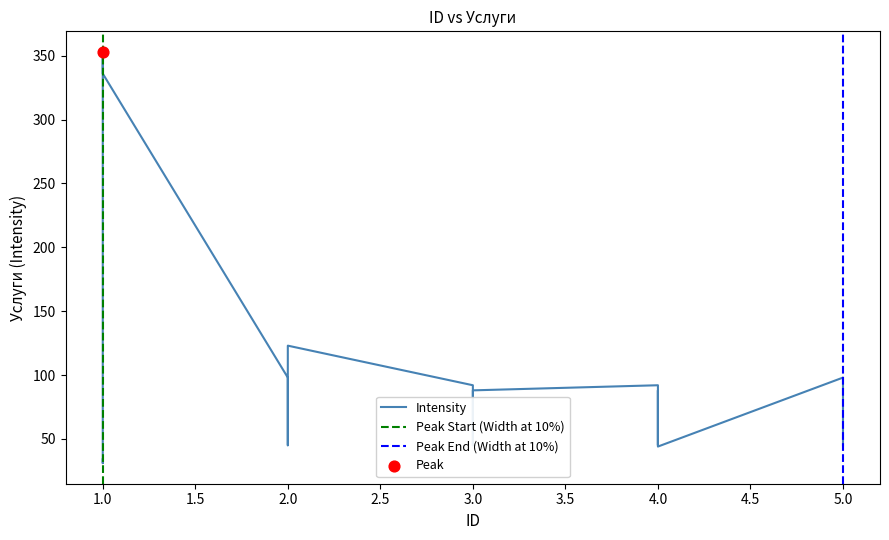

Between 4 and 2, which is larger?

2